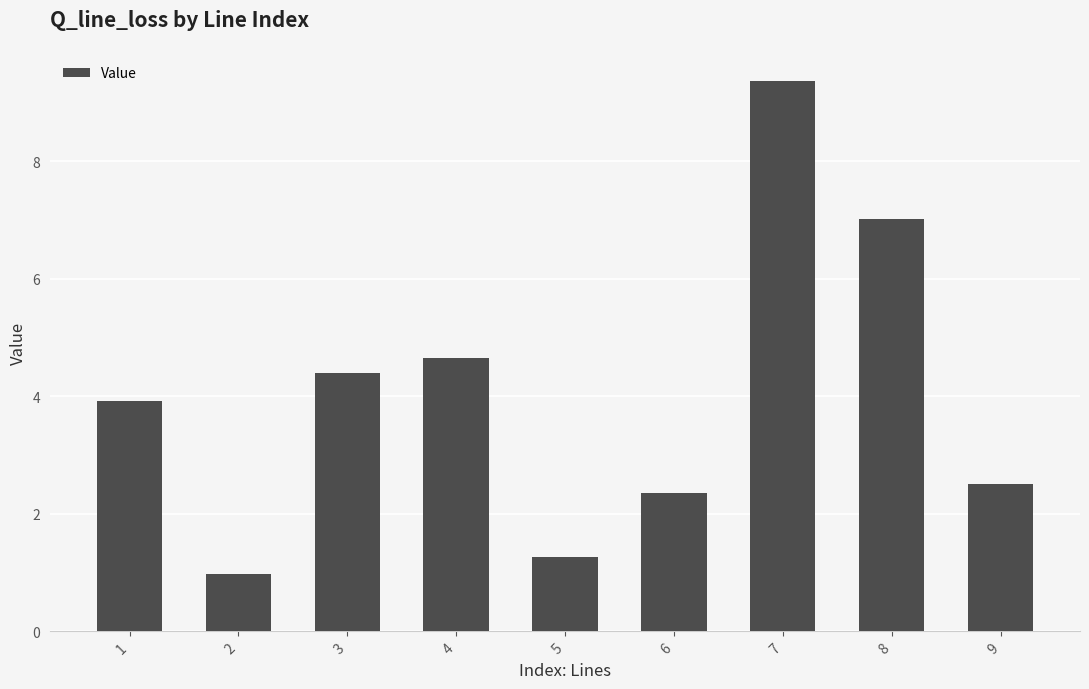

The chart shows a value of 2.5 at 9. True or false?

True